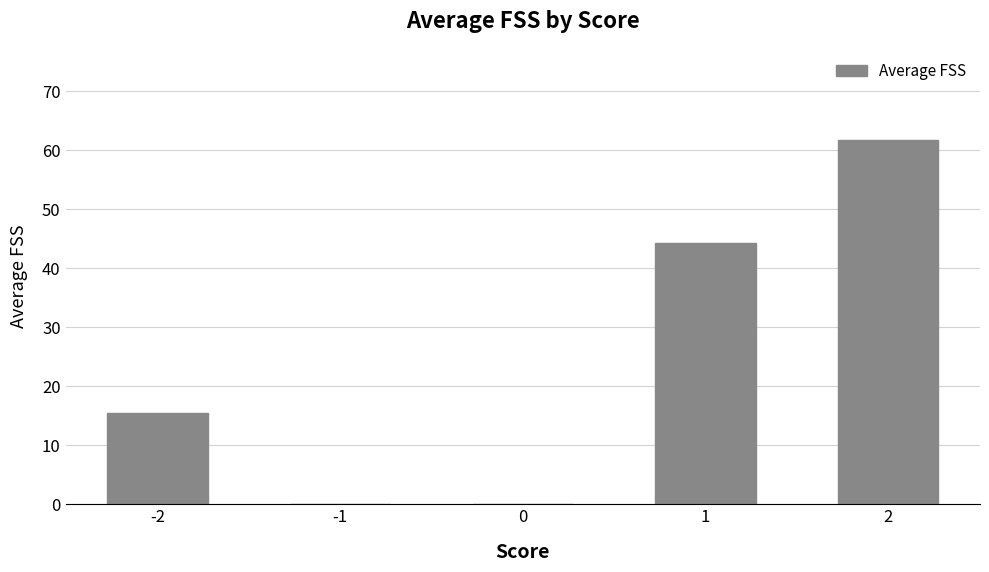

Reading right to left, extract all data points from this chart.

61.7	44.2	0.0	0.0	15.5